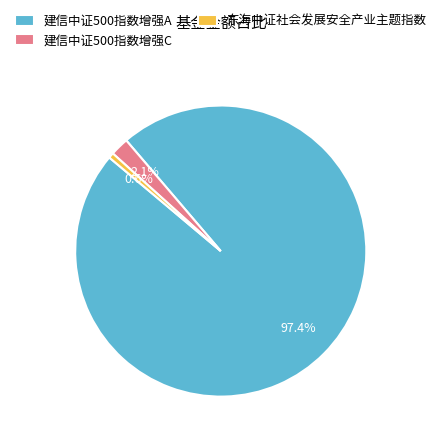

Which slice is the largest?

建信中证500指数增强A